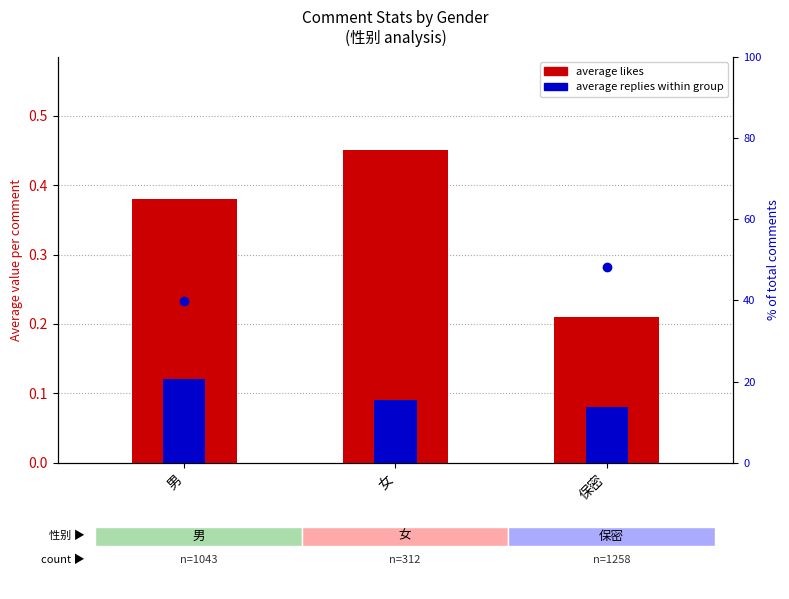

The average replies within group series shows 0.2 at 男. True or false?

False